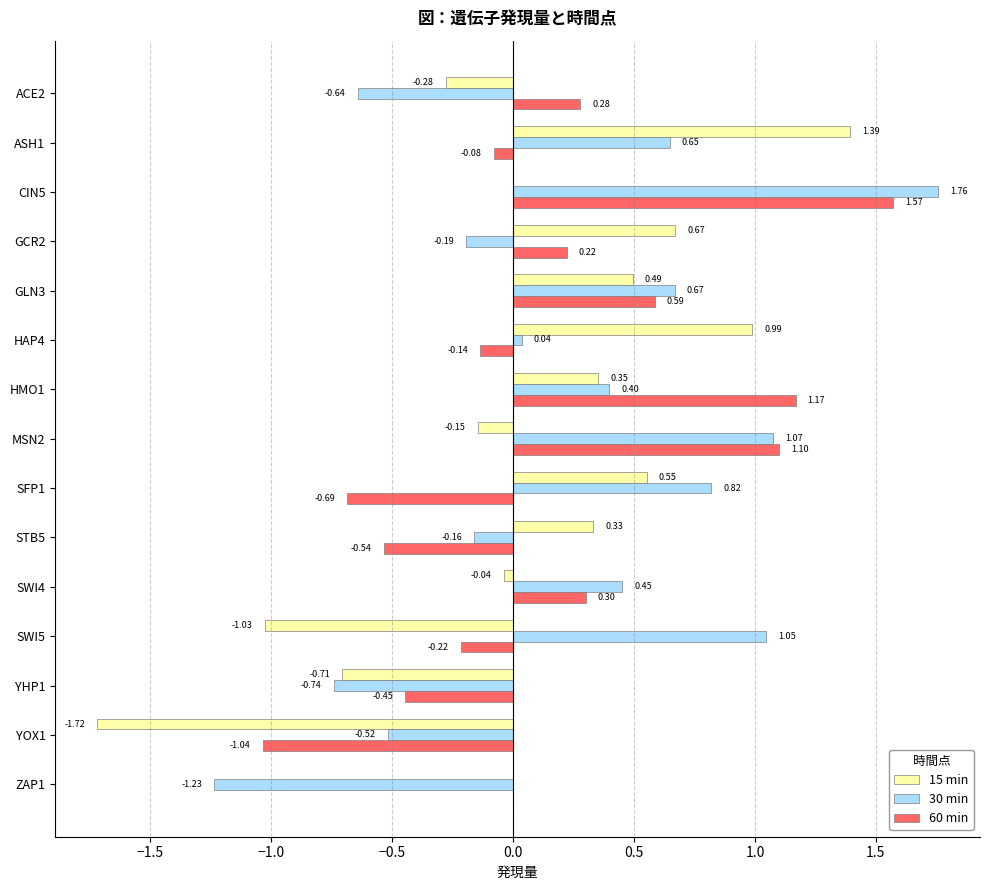

Is the value of 15 min at HMO1 greater than the value of 60 min at GCR2?

Yes